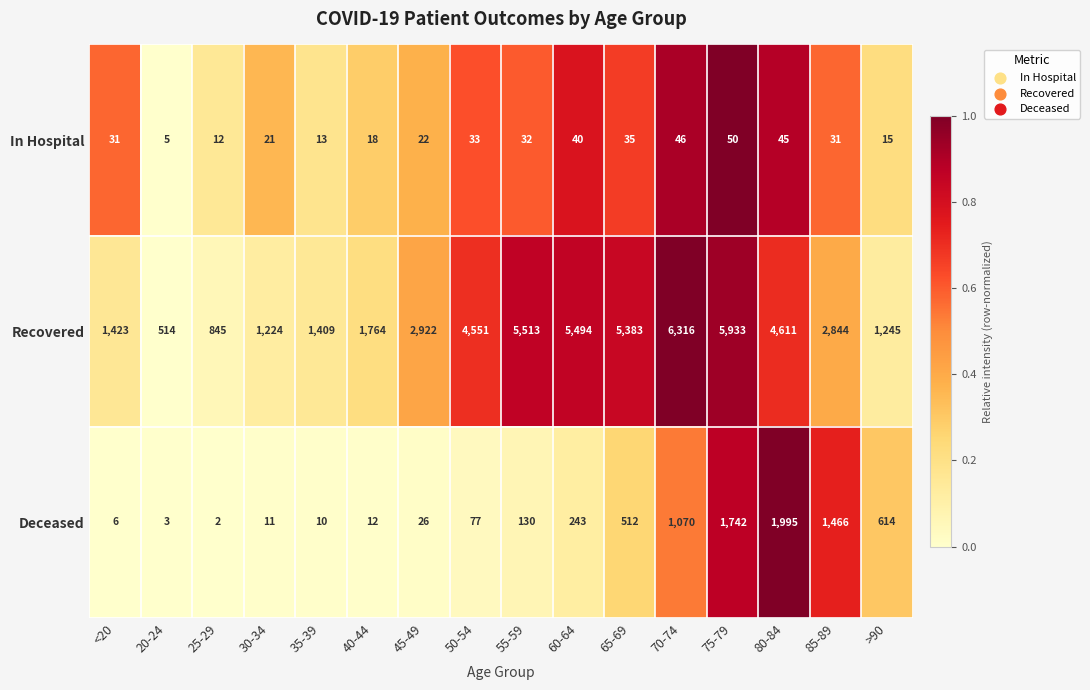

Rank the categories by Recovered value from highest to lowest.

70-74, 75-79, 55-59, 60-64, 65-69, 80-84, 50-54, 45-49, 85-89, 40-44, <20, 35-39, >90, 30-34, 25-29, 20-24